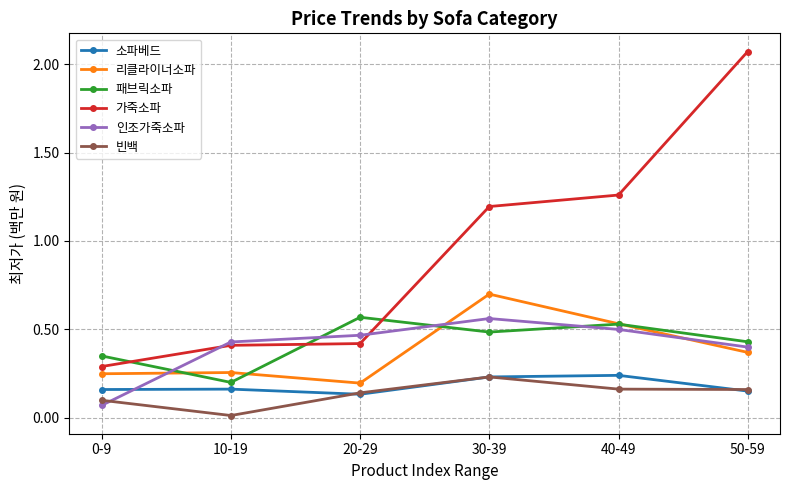

What is the difference between the highest and lowest values at 50-59?

1.9